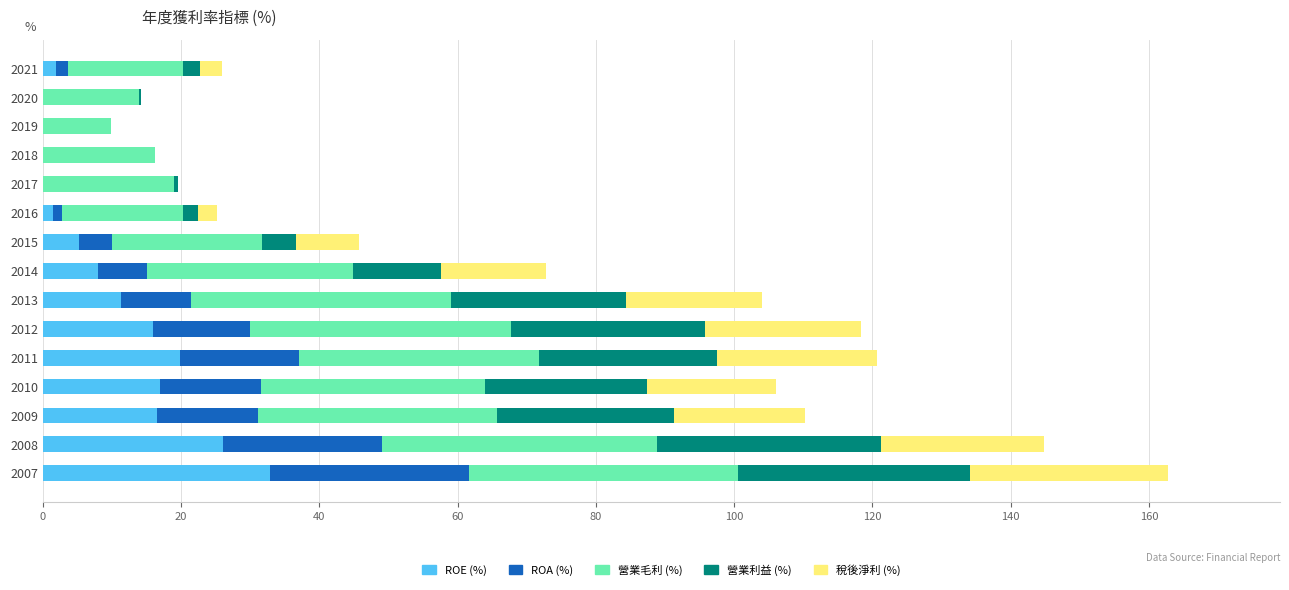

What is the total value across all series at 2014?

72.8